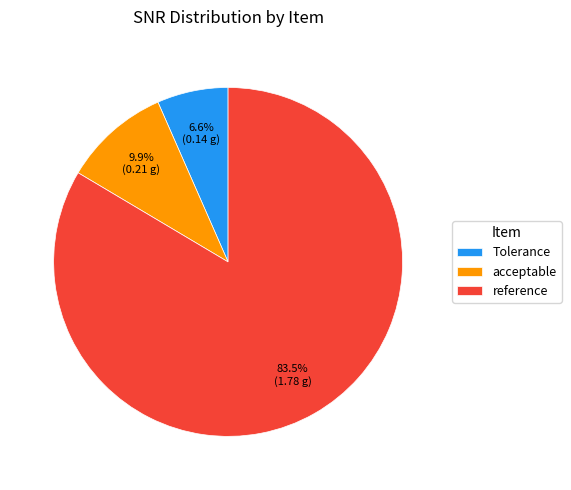

Between reference and Tolerance, which is larger?

reference